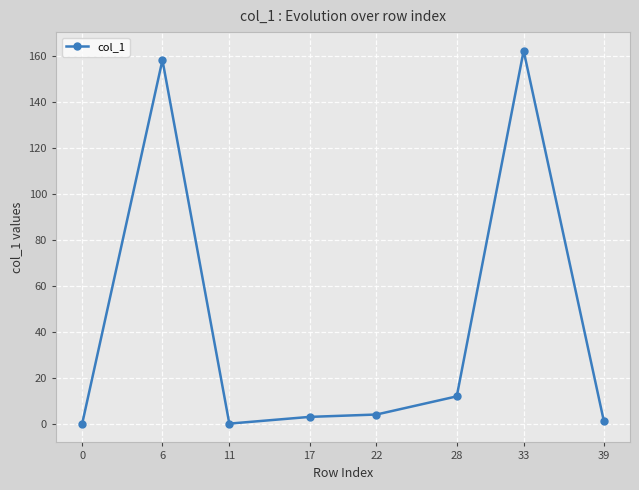

The chart shows a value of 1.0 at 39. True or false?

True